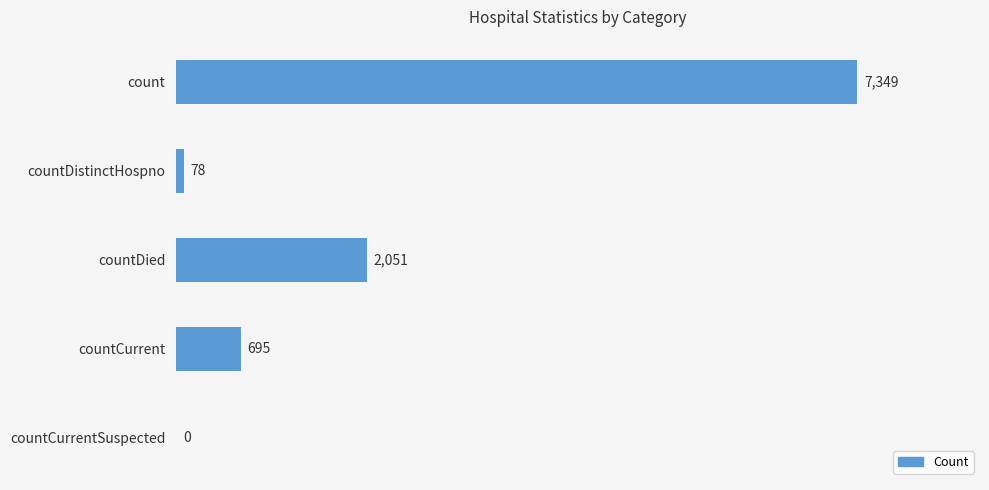

What is the sum of the values at countCurrent and countDied?

2746